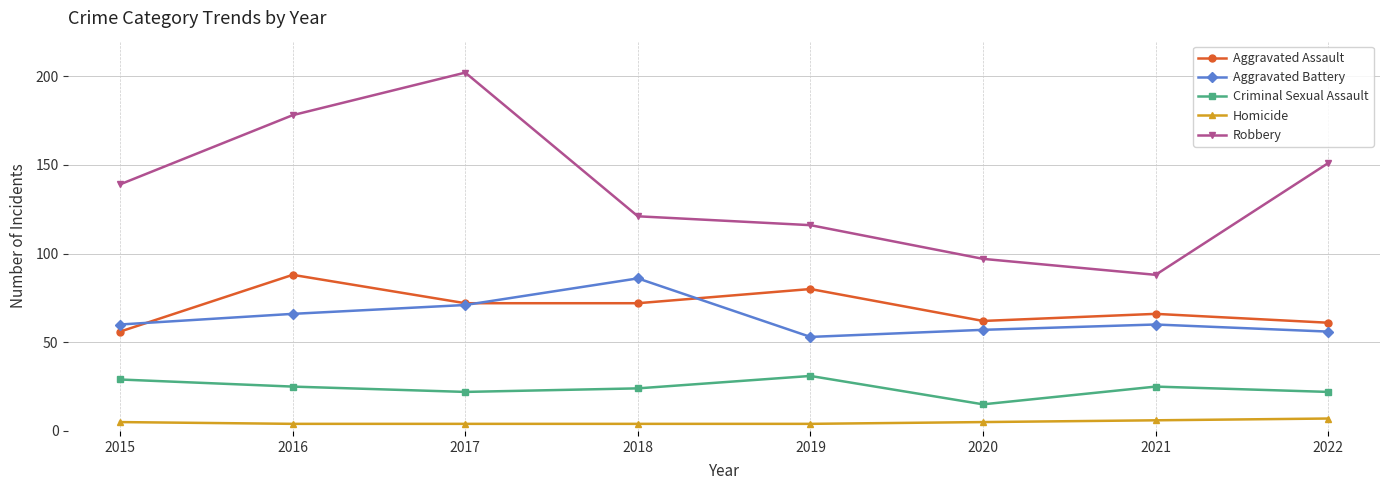

Is it true that Criminal Sexual Assault equals 31 at 2019?

True